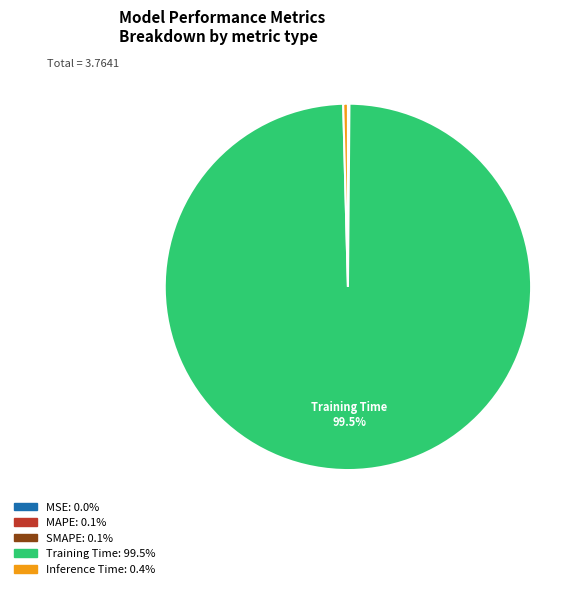

Is there any slice that represents more than half of the pie?

Yes